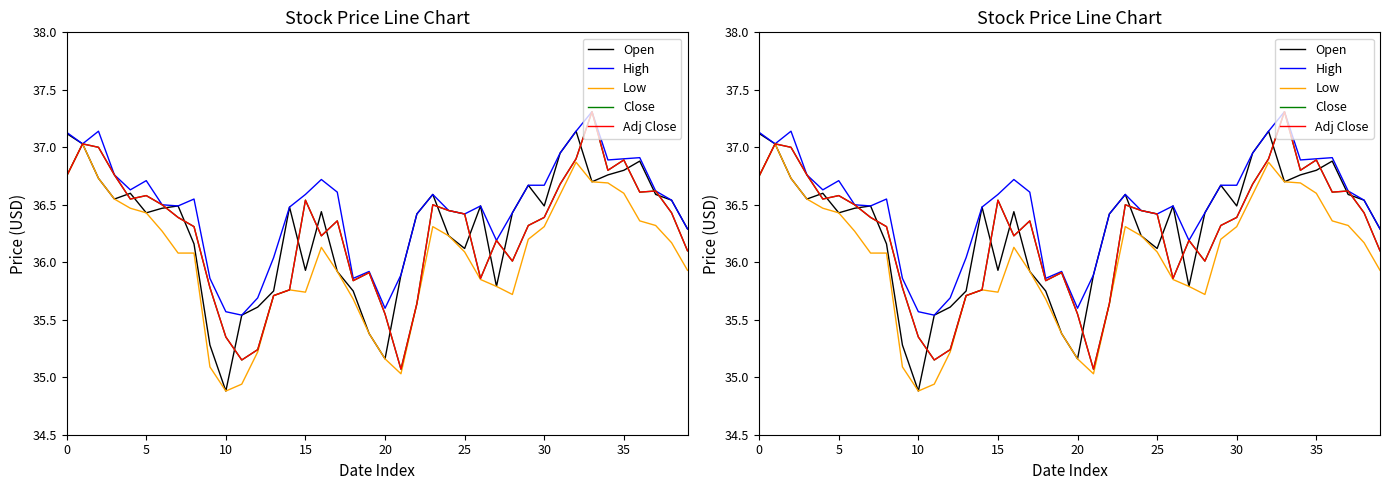

What is the spread (max minus min) of values at 16?

0.6